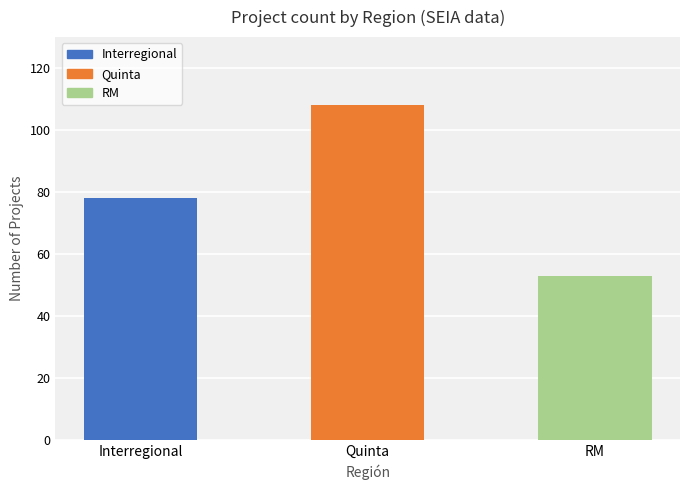

Where is the data nearest to the value 80?

Interregional